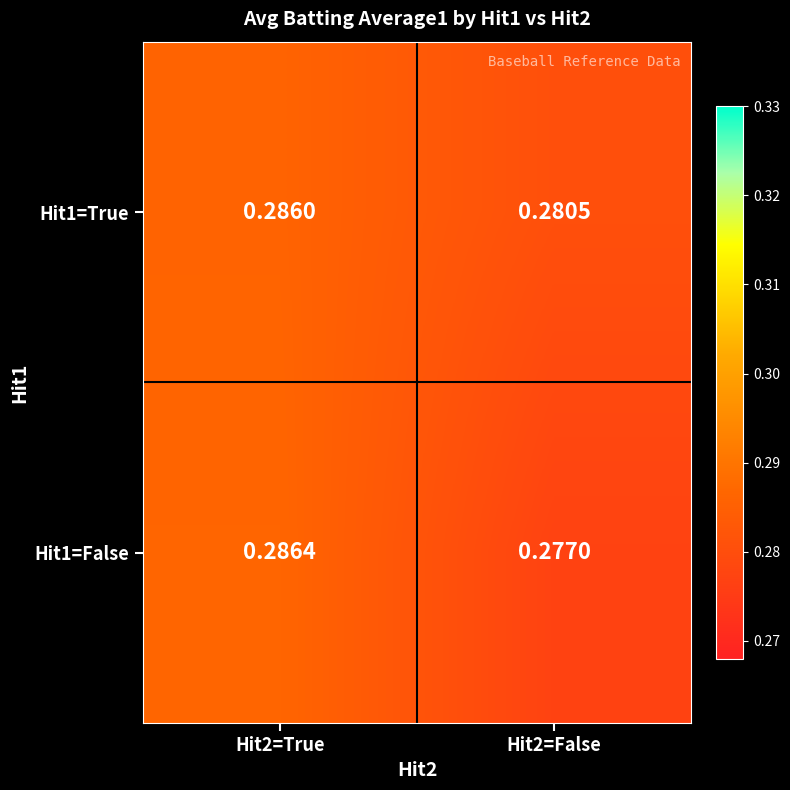

Is the value of Hit1=True at Hit2=False greater than the value of Hit1=False at Hit2=False?

Yes